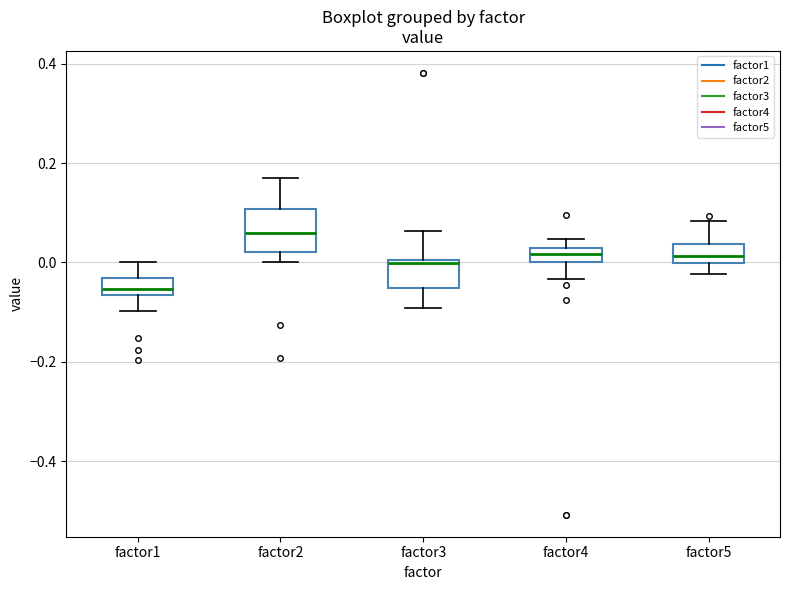

Comparing the boxes themselves (not the whiskers), which one is the tallest?

factor2